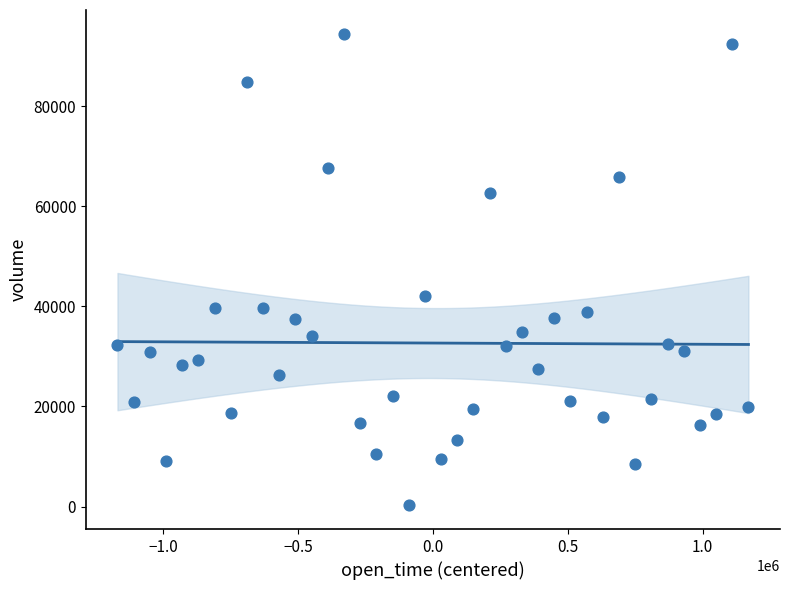

What Y value in the scatter plot is closest to 47353?

42153